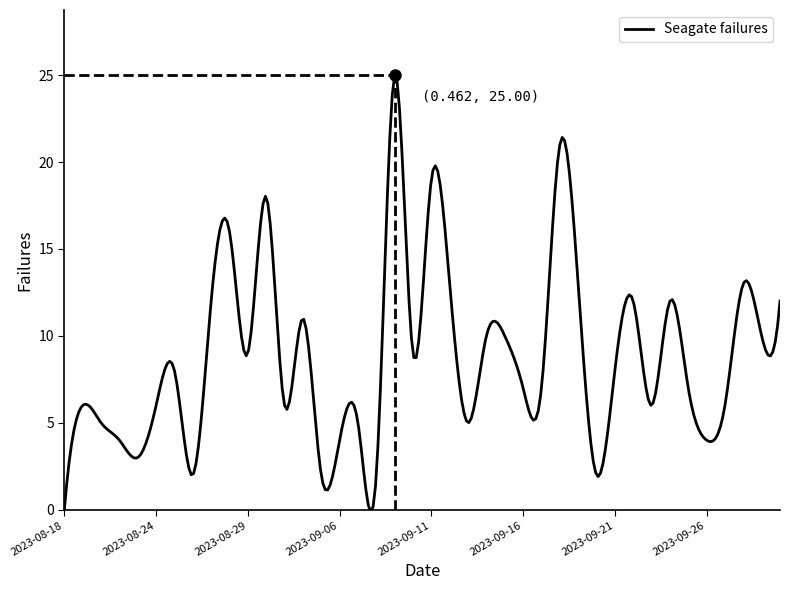

Is this an area chart (filled region under the line)?

No